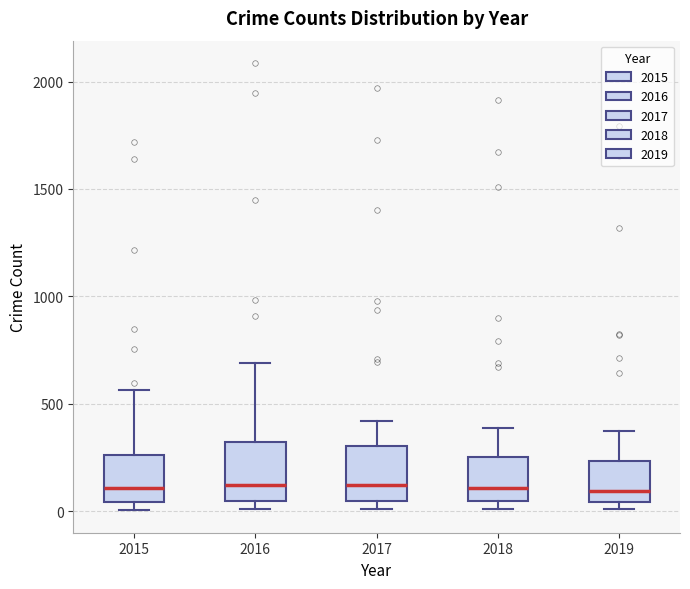

Where is the upper edge of the box at x = 2015 on the y-axis? The values are not printed on the chart, so give them approximately, as read against the axis.

250